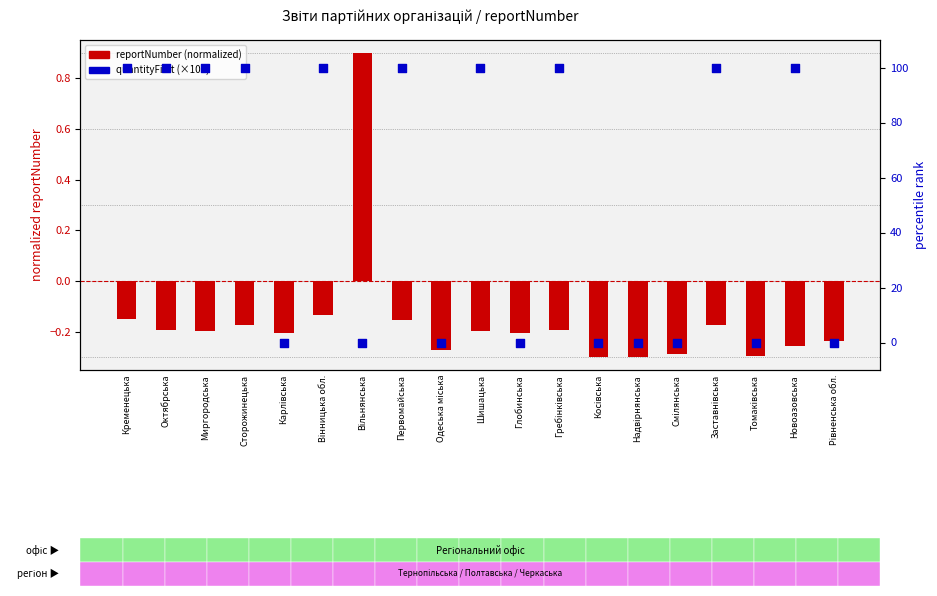

Is the value of reportNumber (normalized) at Глобинська greater than the value of quantityFirst (percentile) at Смілянська?

No